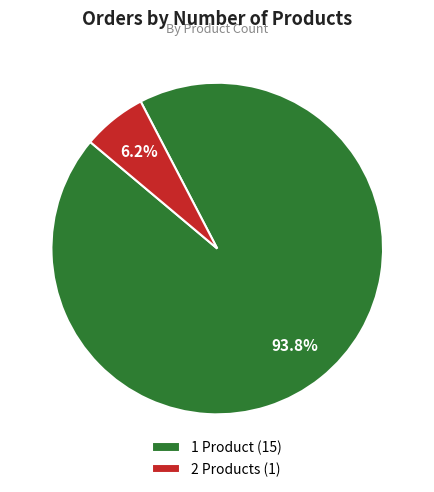

Rank the categories by value from highest to lowest.

1 Product, 2 Products